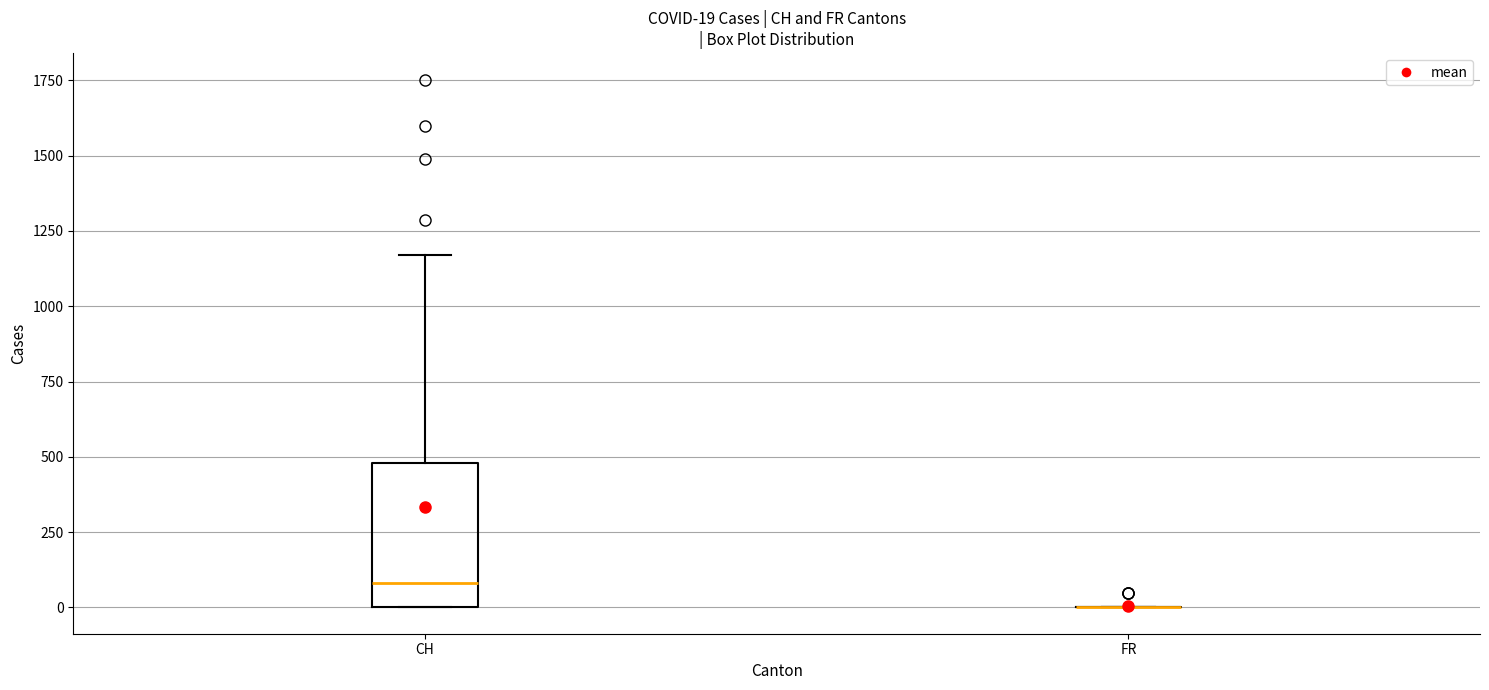

Which box is the tallest, from its lower edge to its upper edge?

CH